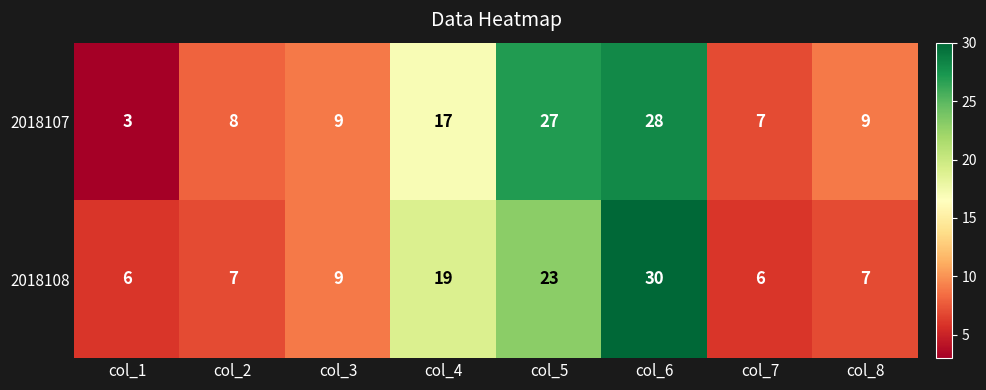

Reading left to right, list all the values displayed in this chart.

2018107: col_1=3	col_2=8	col_3=9	col_4=17	col_5=27	col_6=28	col_7=7	col_8=9
2018108: col_1=6	col_2=7	col_3=9	col_4=19	col_5=23	col_6=30	col_7=6	col_8=7